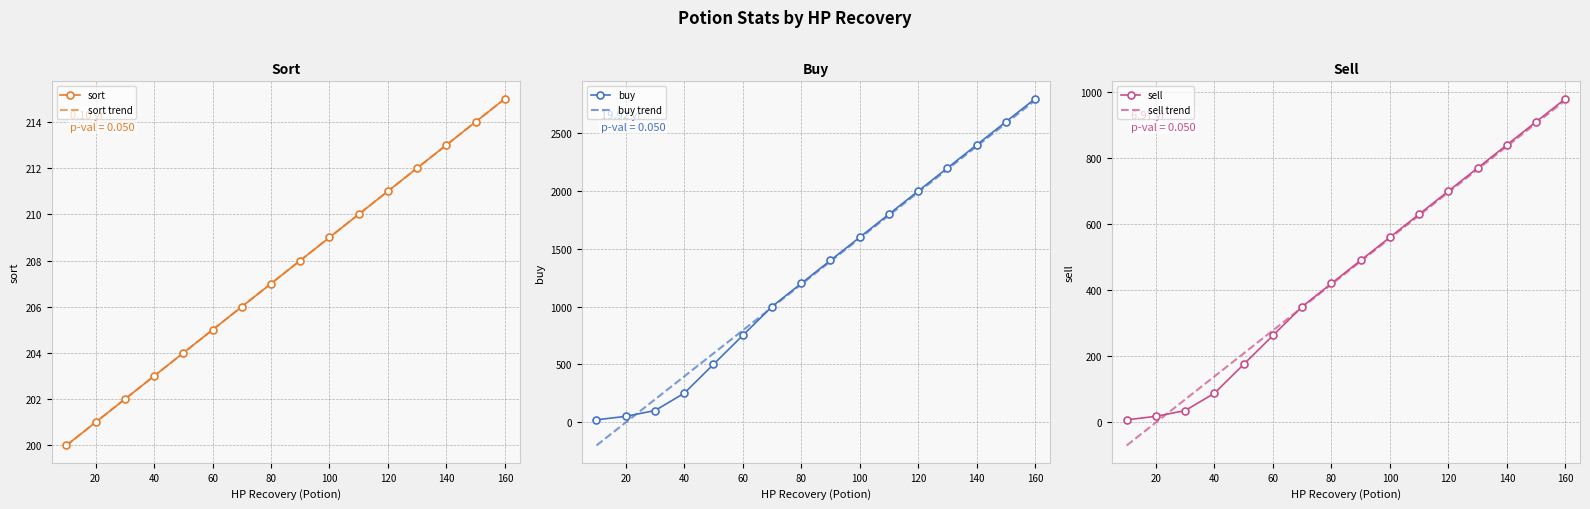

What is the maximum value for sort?

215